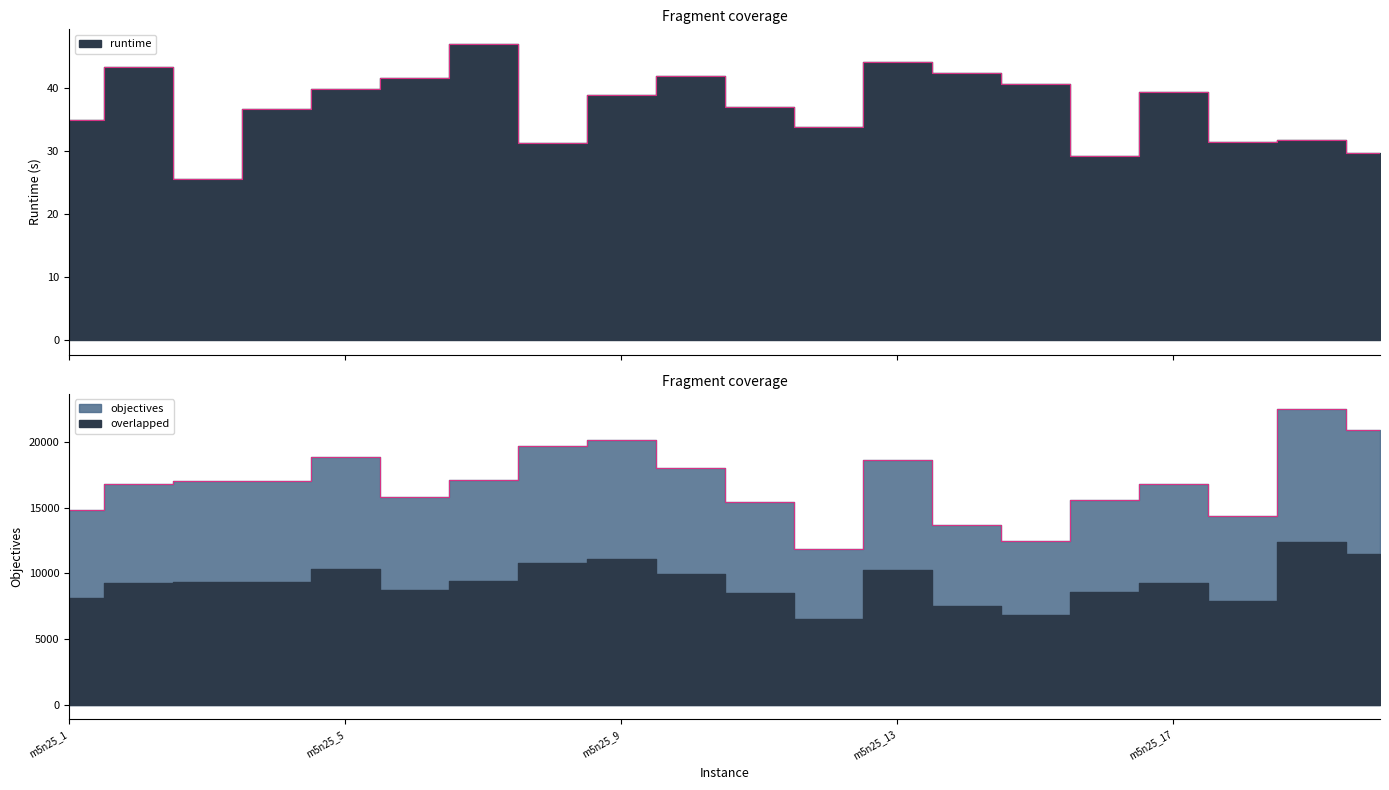

The value of runtime at m5n25_5 is 39.7. True or false?

True